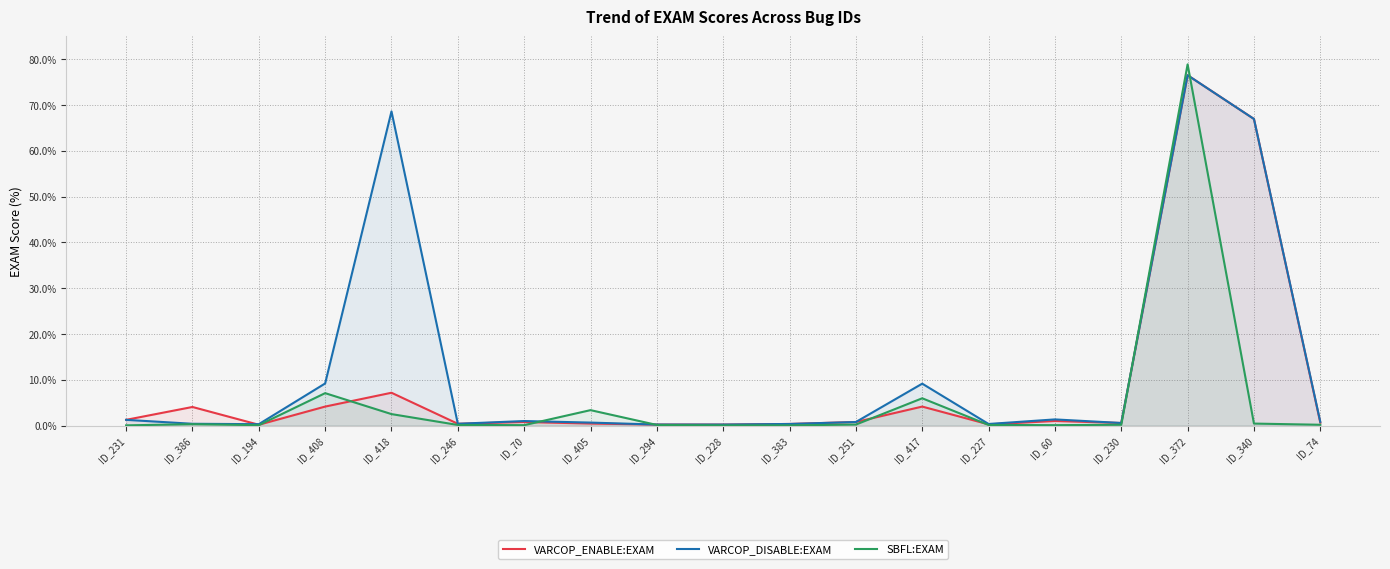

What is the difference between the VARCOP_ENABLE:EXAM values at ID_386 and ID_340?

62.9